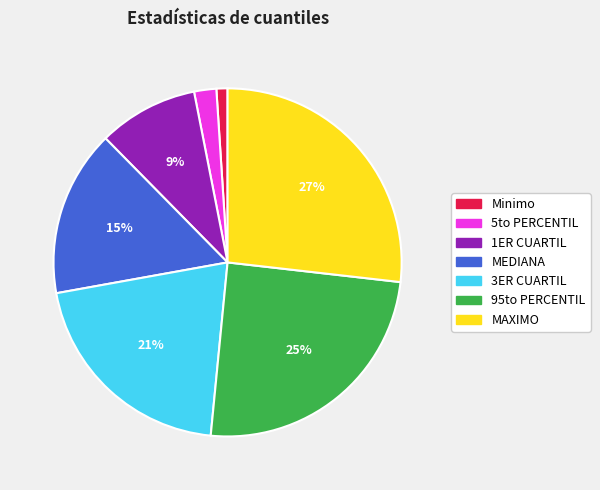

Which has a higher value, Minimo or MEDIANA?

MEDIANA